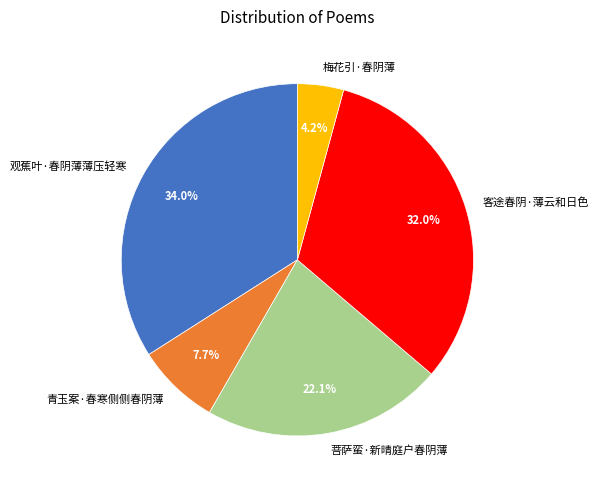

Is there a majority slice in this chart?

No